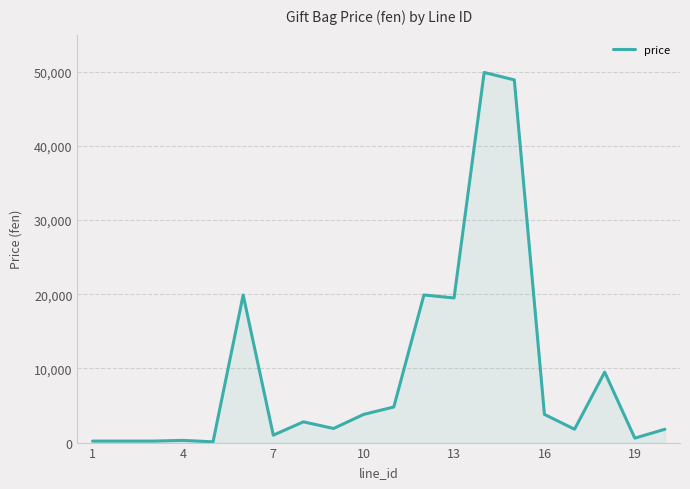

What is the average value?

9545